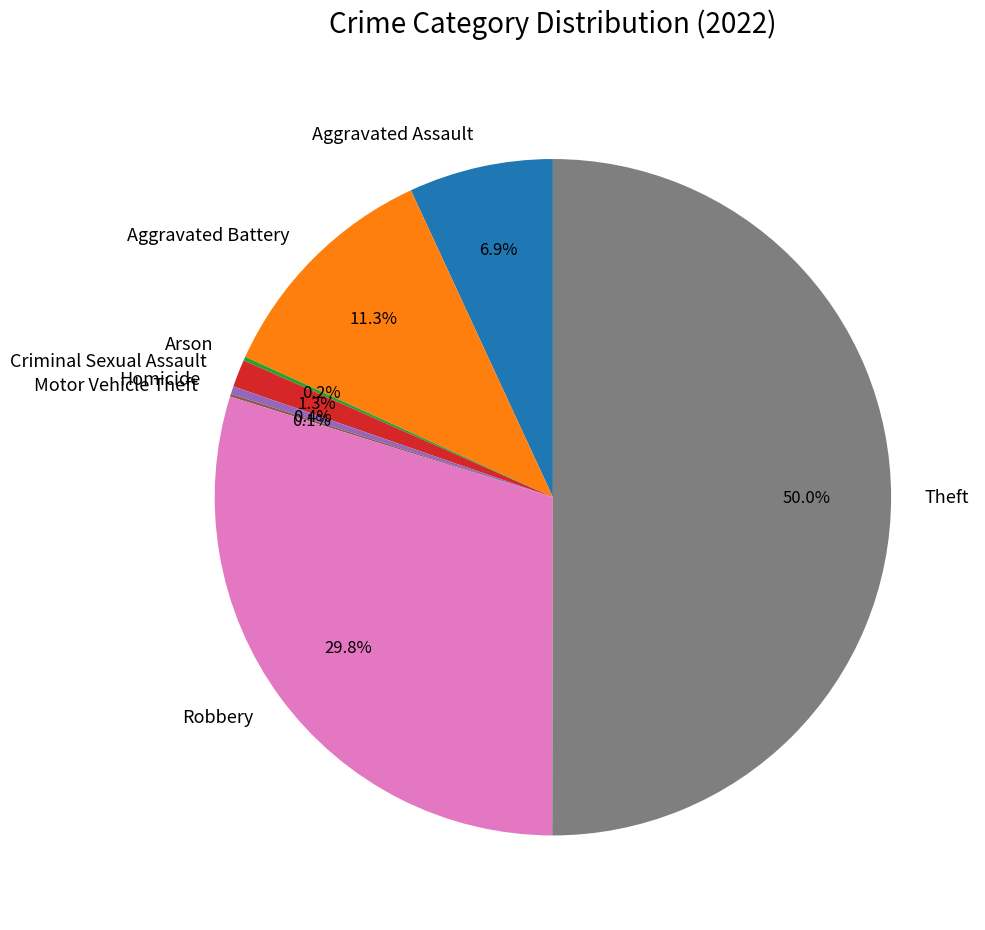

Which category has the biggest portion of the pie?

Theft